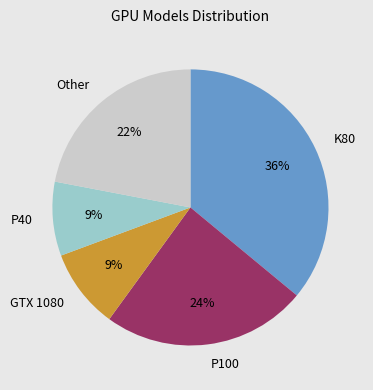

Does K80 account for over 50% of the chart?

No